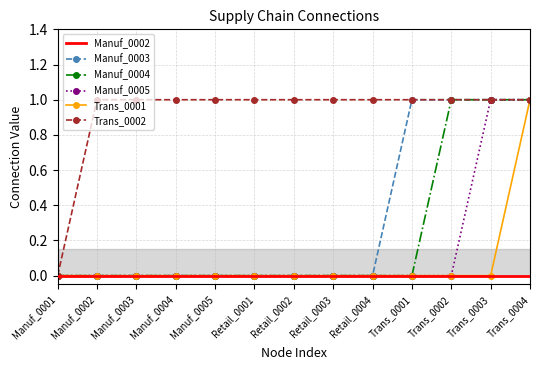

Count the Manuf_0004 values in the range 0 to 1.

13